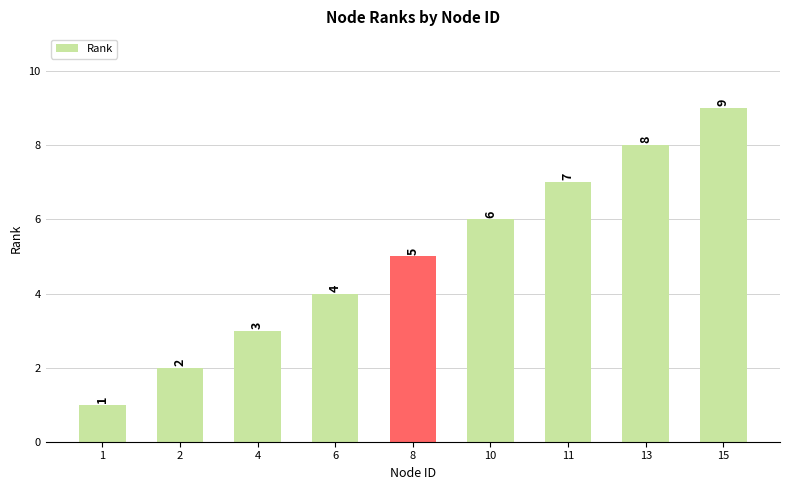

How many data points does each series have?

9